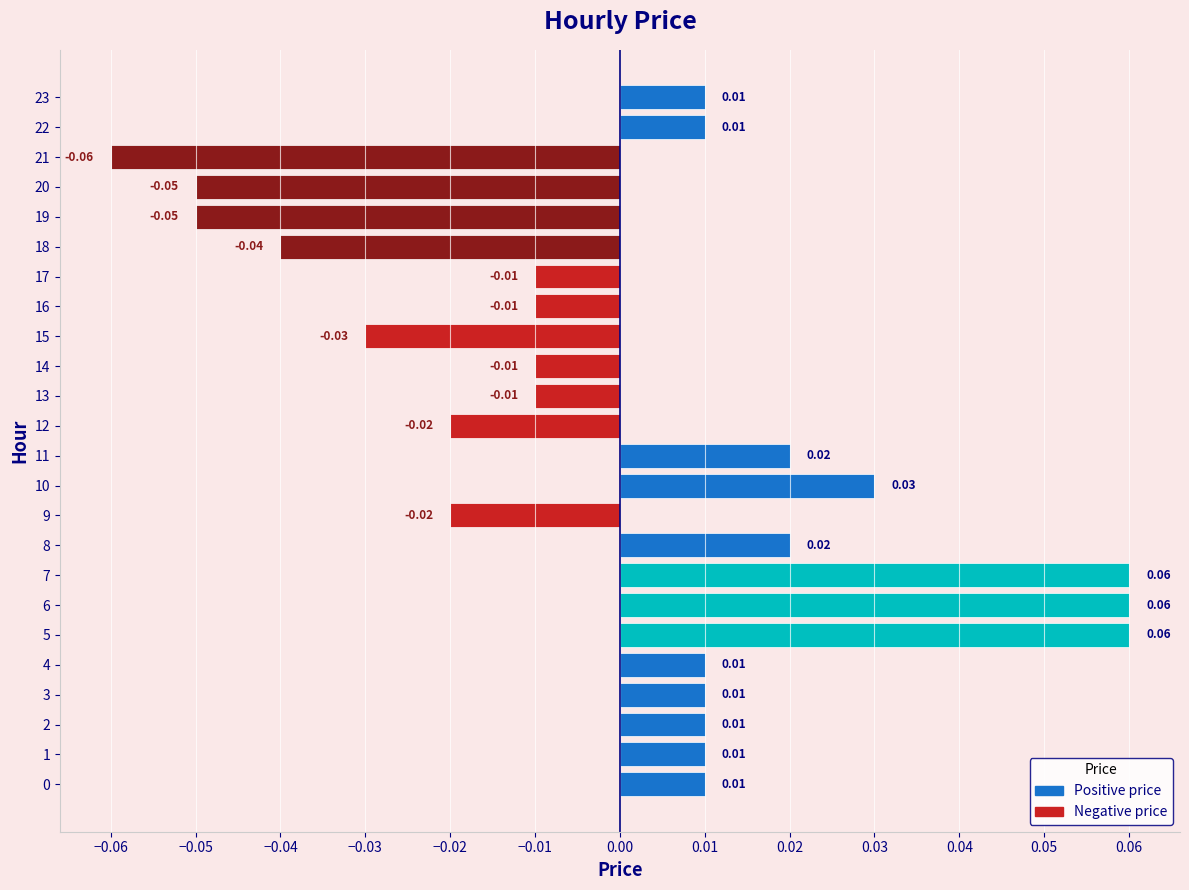

Which has a higher value, 19 or 15?

15